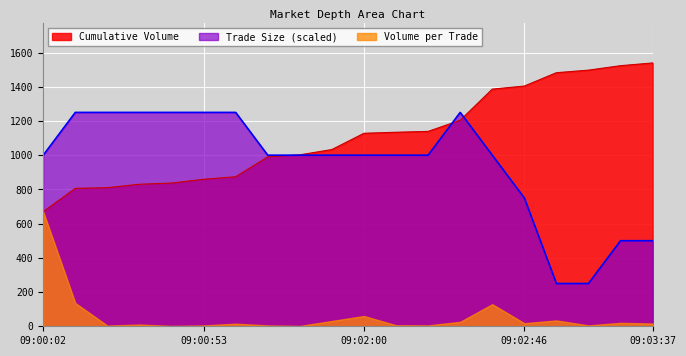

How many lines are shown in the chart?

3